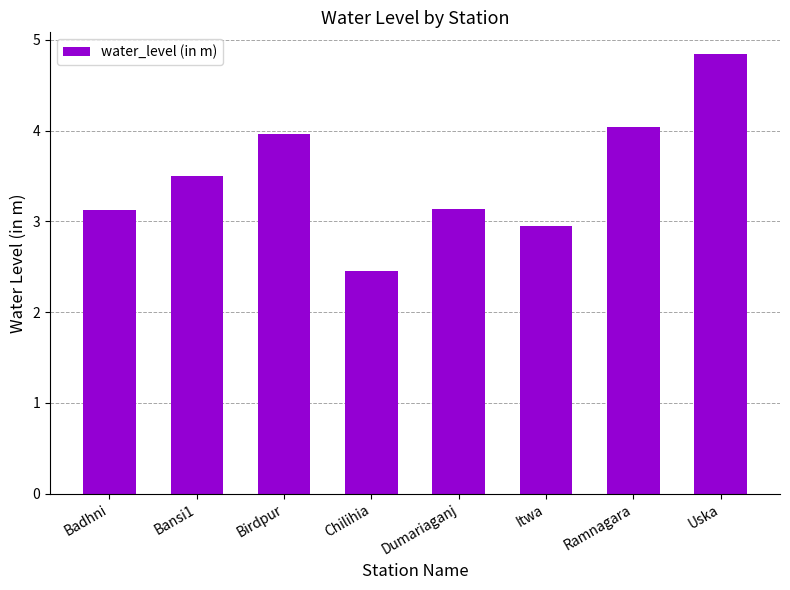

Are the bars grouped side by side (vs. stacked)?

No